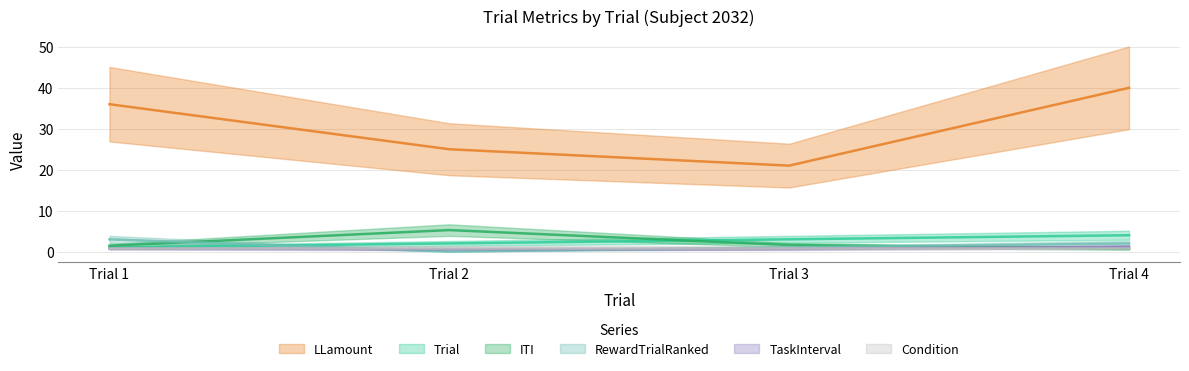

True or false: Trial has more than 2 points higher than both neighbors.

False